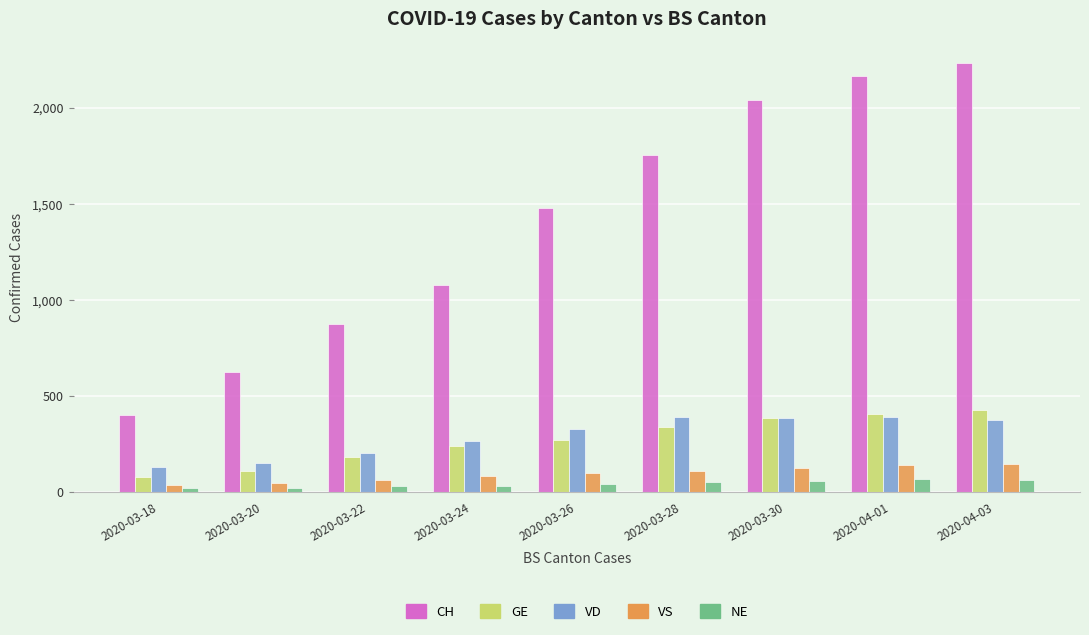

At how many categories does at least one series exceed 951?

6